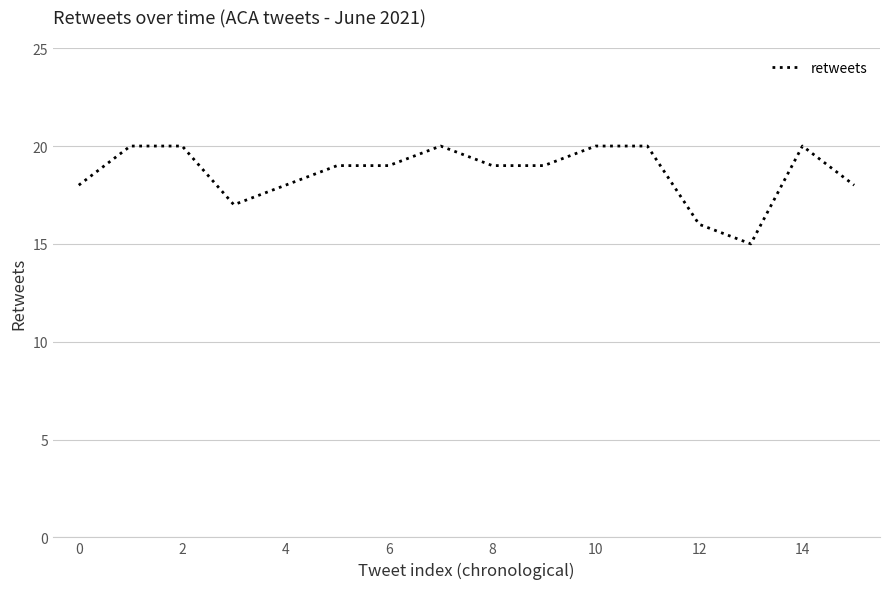

Reading right to left, transcribe all the data shown in this chart.

18	20	15	16	20	20	19	19	20	19	19	18	17	20	20	18